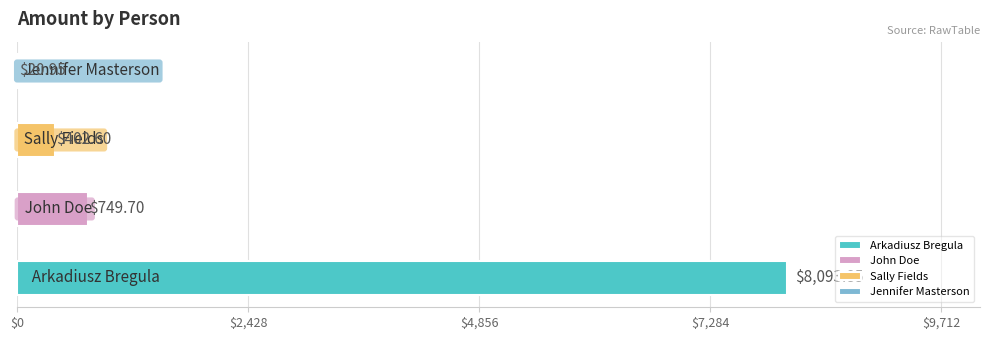

List the labels in order of value, largest first.

Arkadiusz Bregula, John Doe, Sally Fields, Jennifer Masterson